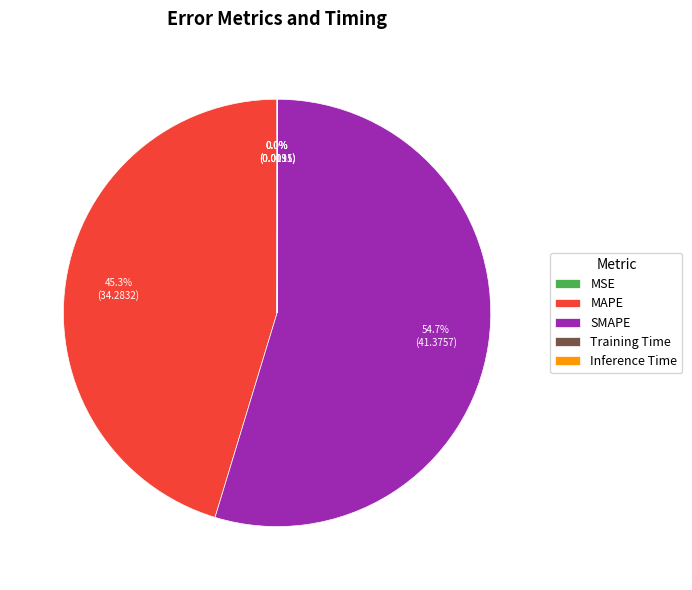

Is there any slice that represents more than half of the pie?

Yes